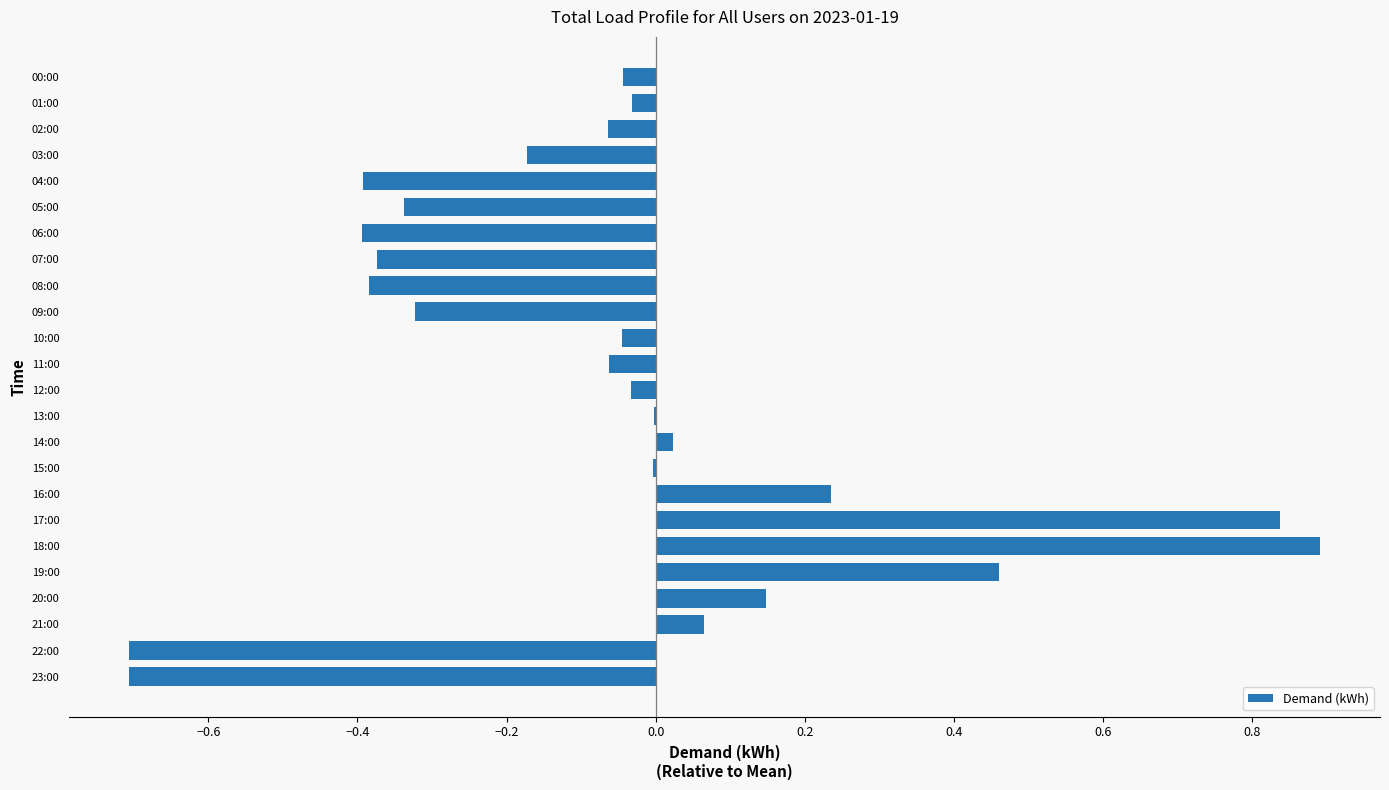

What is the sum of all values?

-1.4